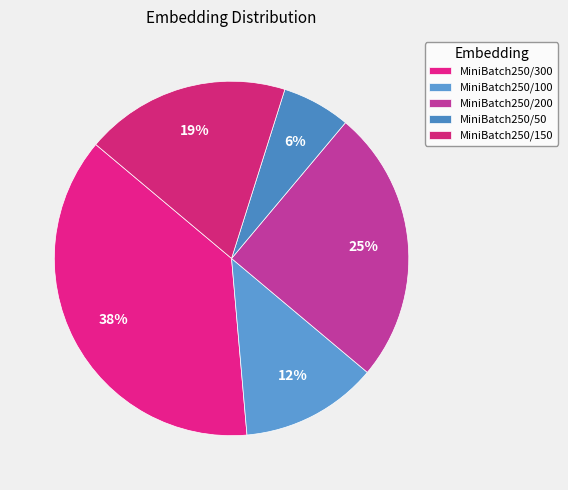

How many slices are in this pie chart?

5